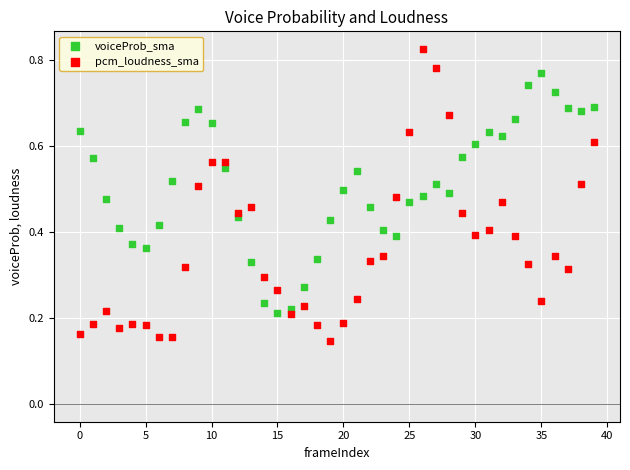

Which series reaches the maximum Y coordinate?

pcm_loudness_sma